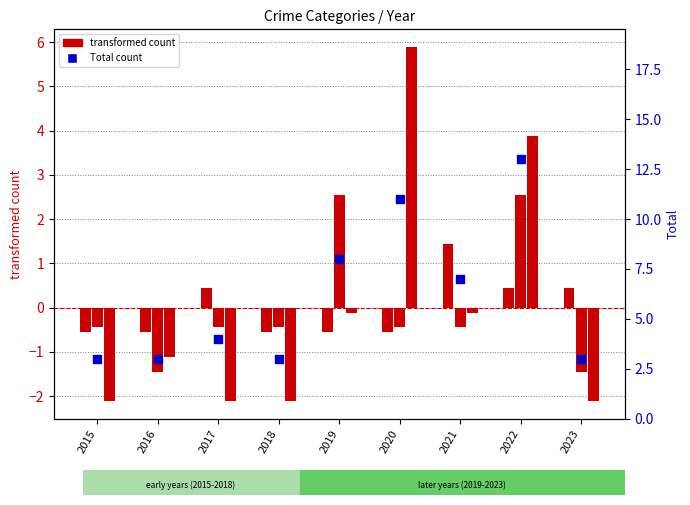

At which category is the sum across all series the highest?

2022